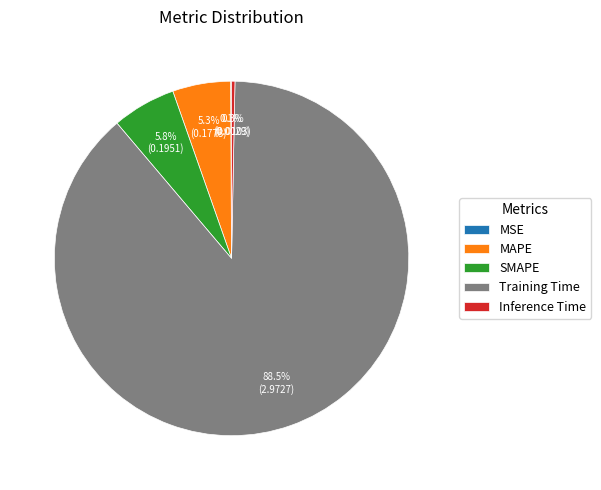

To the nearest percent, what is the difference between the MAPE and Inference Time slice percentages?

5%